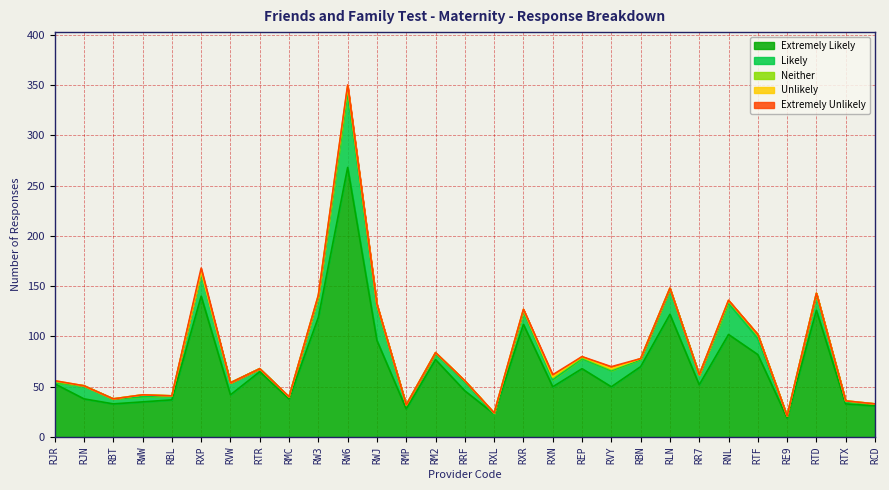

Is the value of Likely at RXR greater than the value of Neither at RJN?

Yes